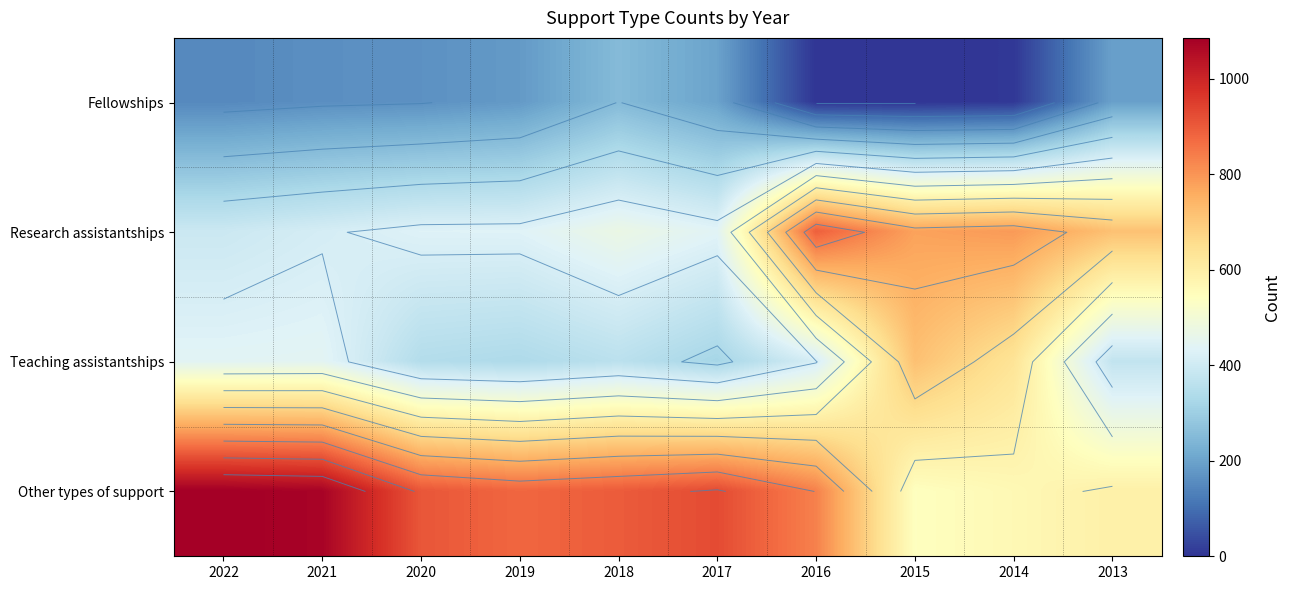

List the series in order of their overall mean, highest first.

Other types of support, Research assistantships, Teaching assistantships, Fellowships